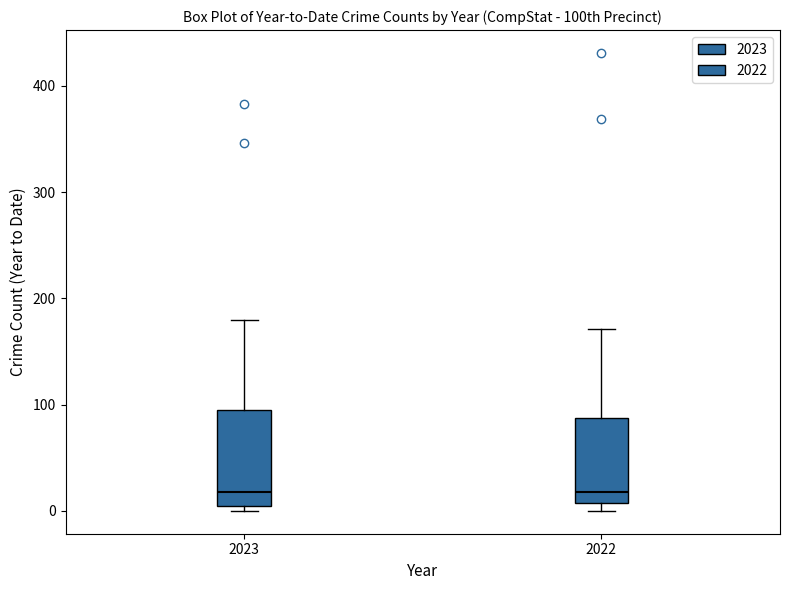

Reading left to right, transcribe this box plot: for each box, give where its median line is, the range the box spans, and where its two whiskers end, as read against the y-axis. The values are not printed on the chart, so give them approximately, as read against the axis.

2023: median 20, box 10 to 100, whiskers 0 to 180
2022: median 20, box 10 to 90, whiskers 0 to 170